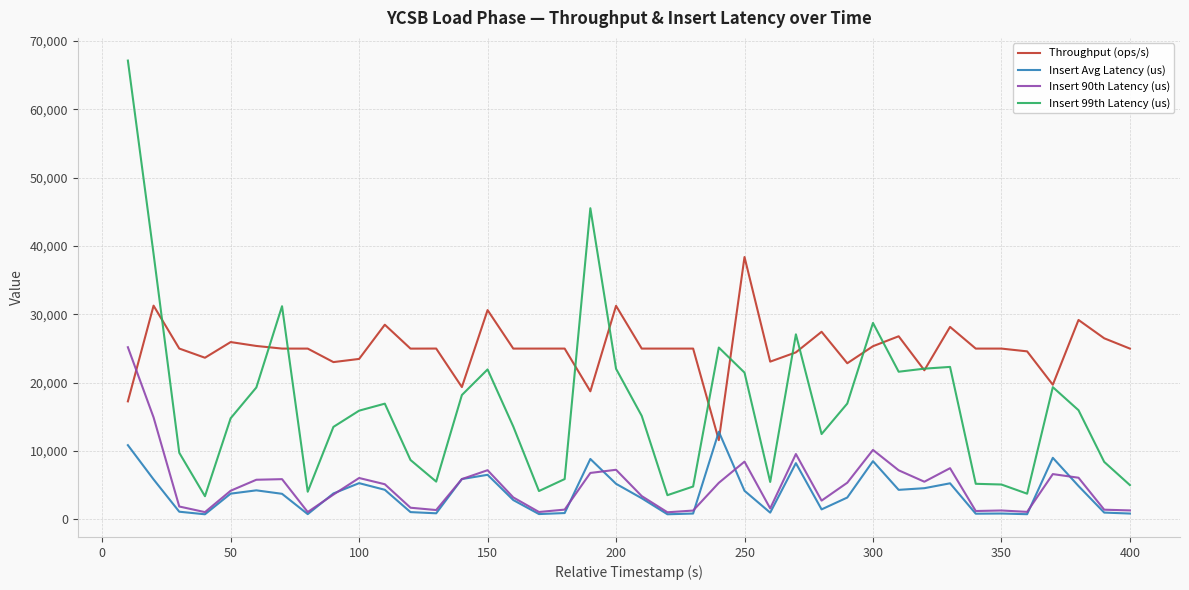

True or false: Insert 90th Latency (us) has more than 1 interior local peaks.

True